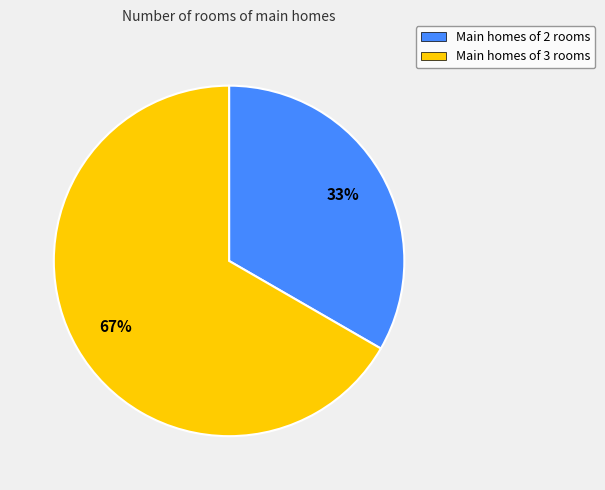

Which has a higher value, Main homes of 2 rooms or Main homes of 3 rooms?

Main homes of 3 rooms